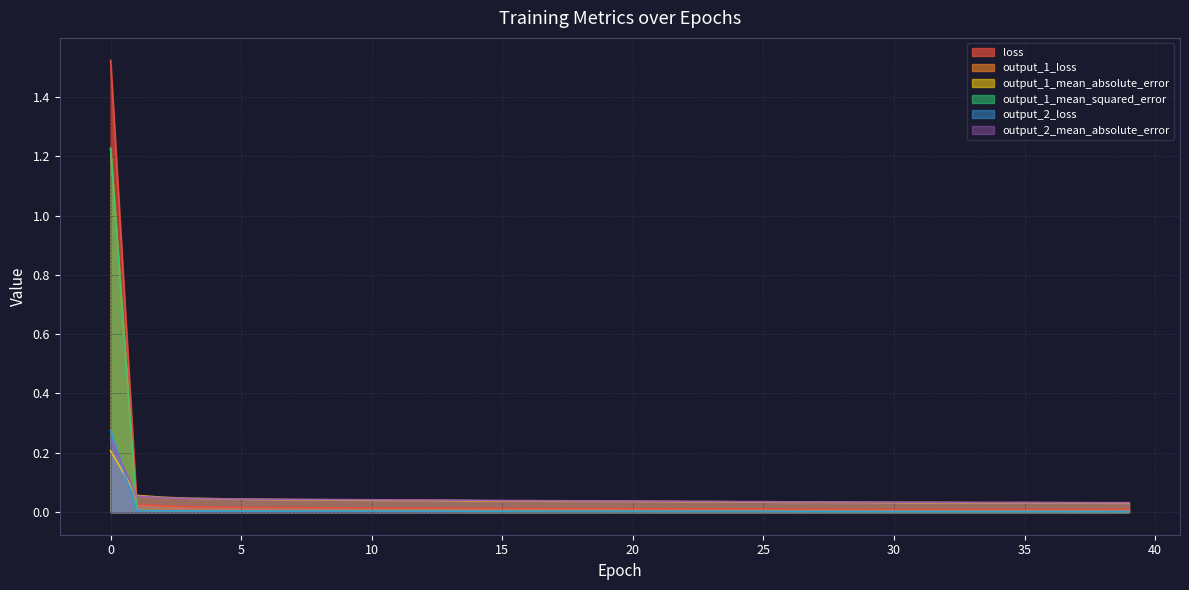

The output_1_mean_squared_error series shows 0.0 at 21. True or false?

False